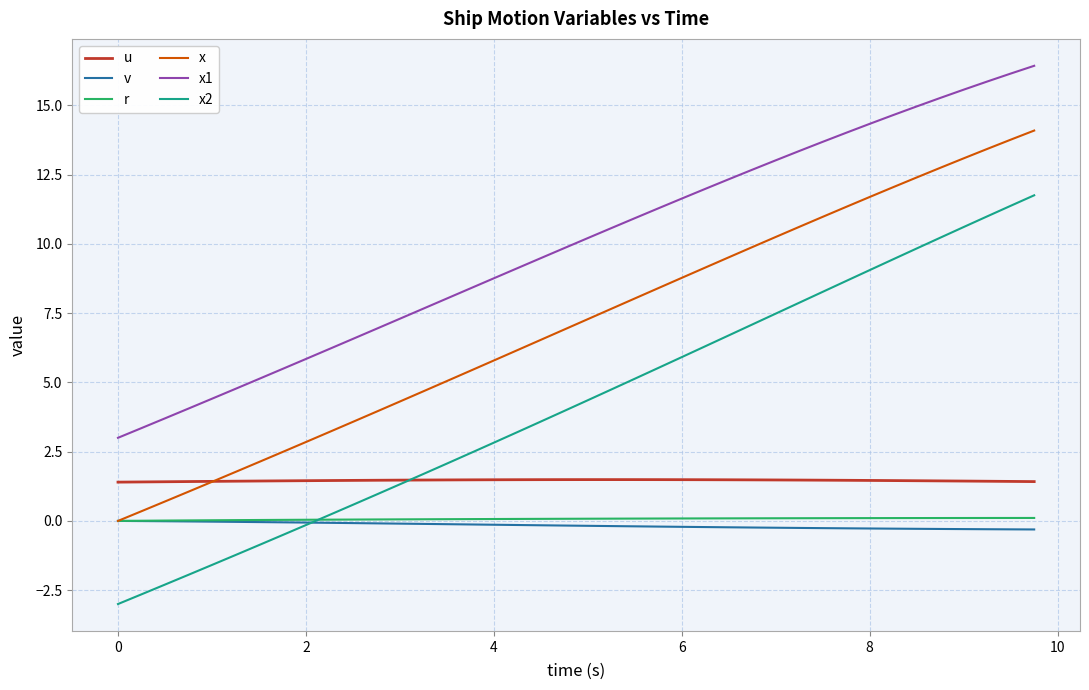

Is this an area chart (filled region under the line)?

No